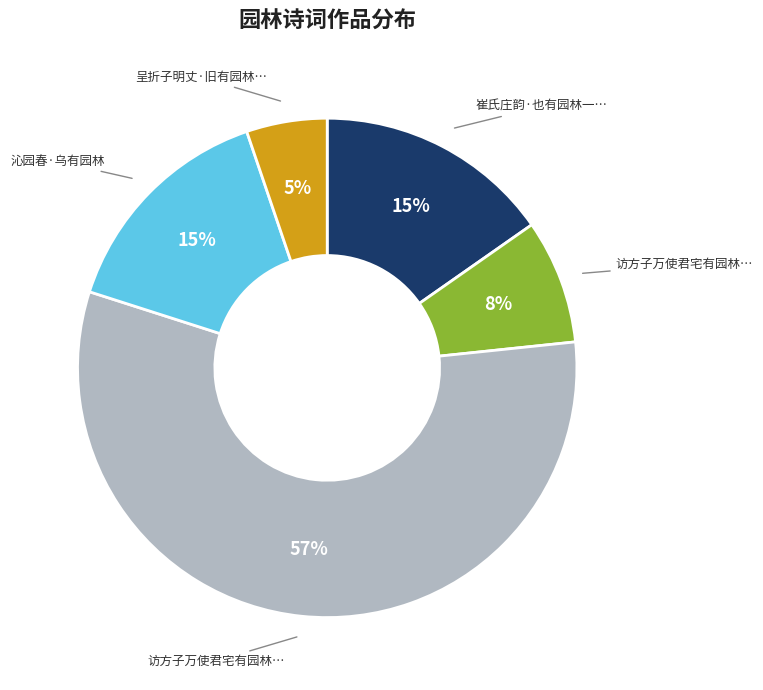

Is there any slice that represents more than half of the pie?

Yes